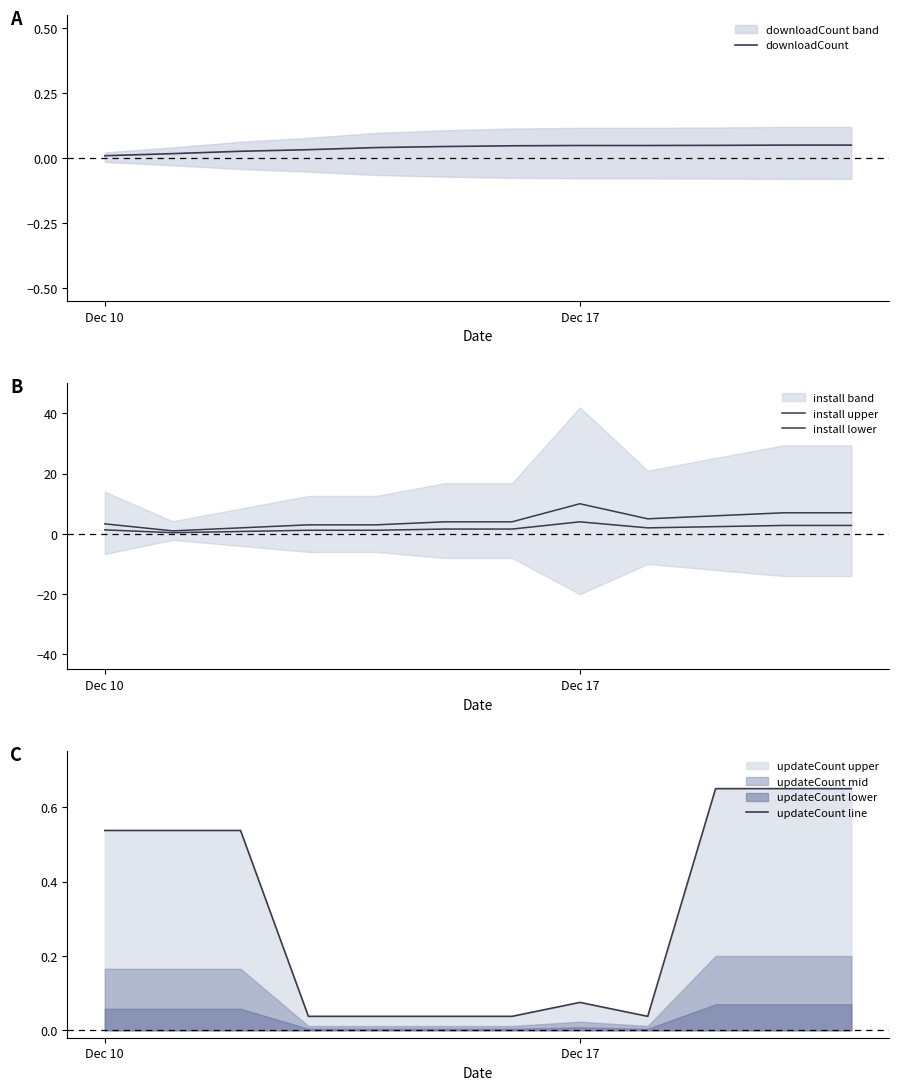

At which category does the chart reach its minimum across all series?

Dec 10